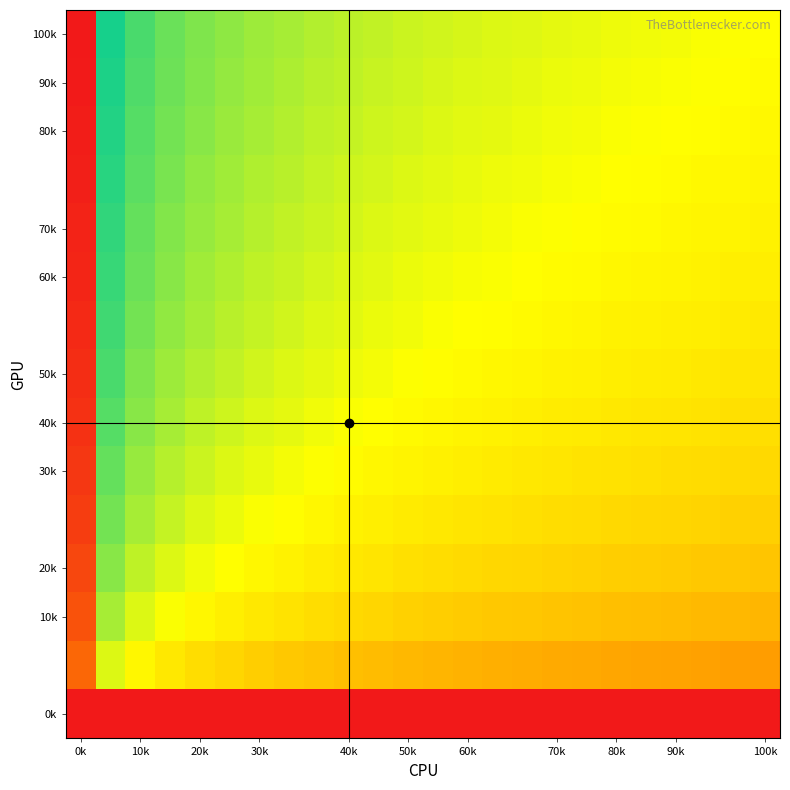

At how many categories does at least one series exceed 0?

24